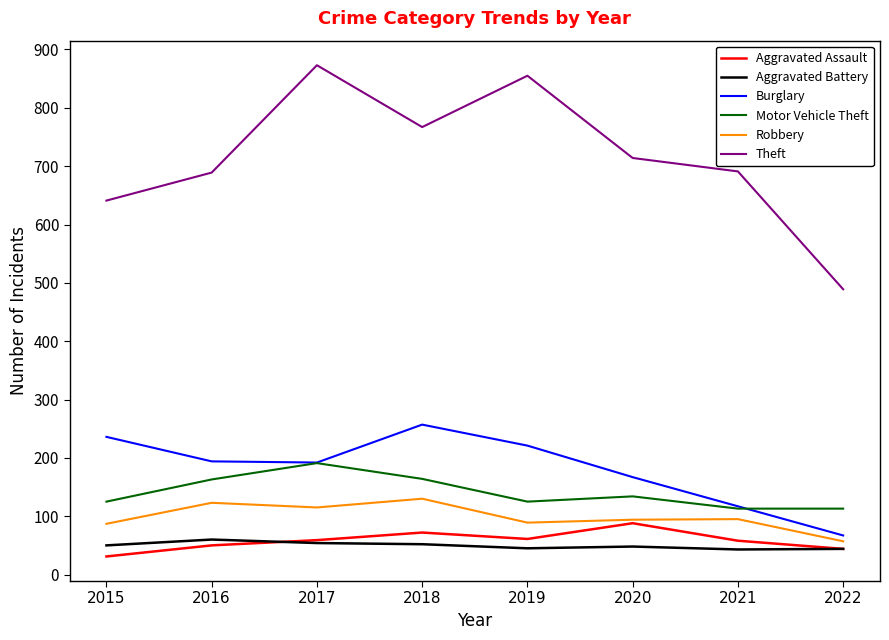

Which series has the largest total across all categories?

Theft